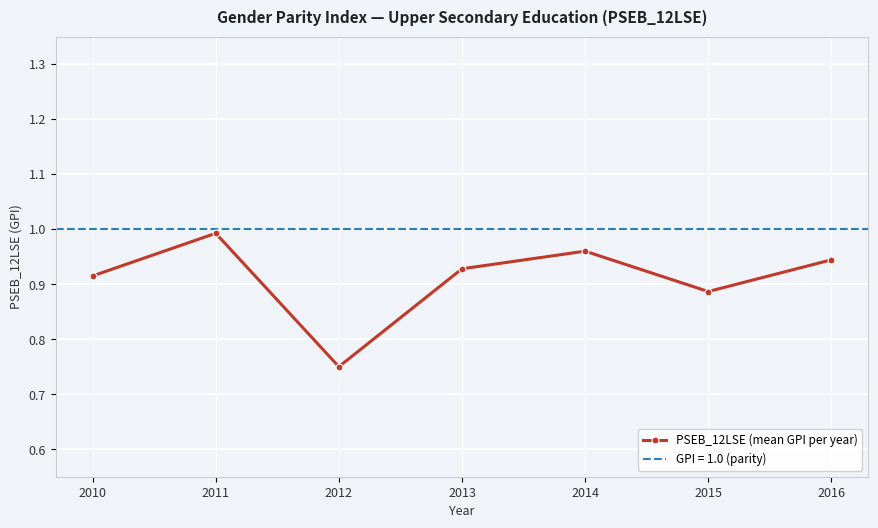

How many series are shown in this chart?

1